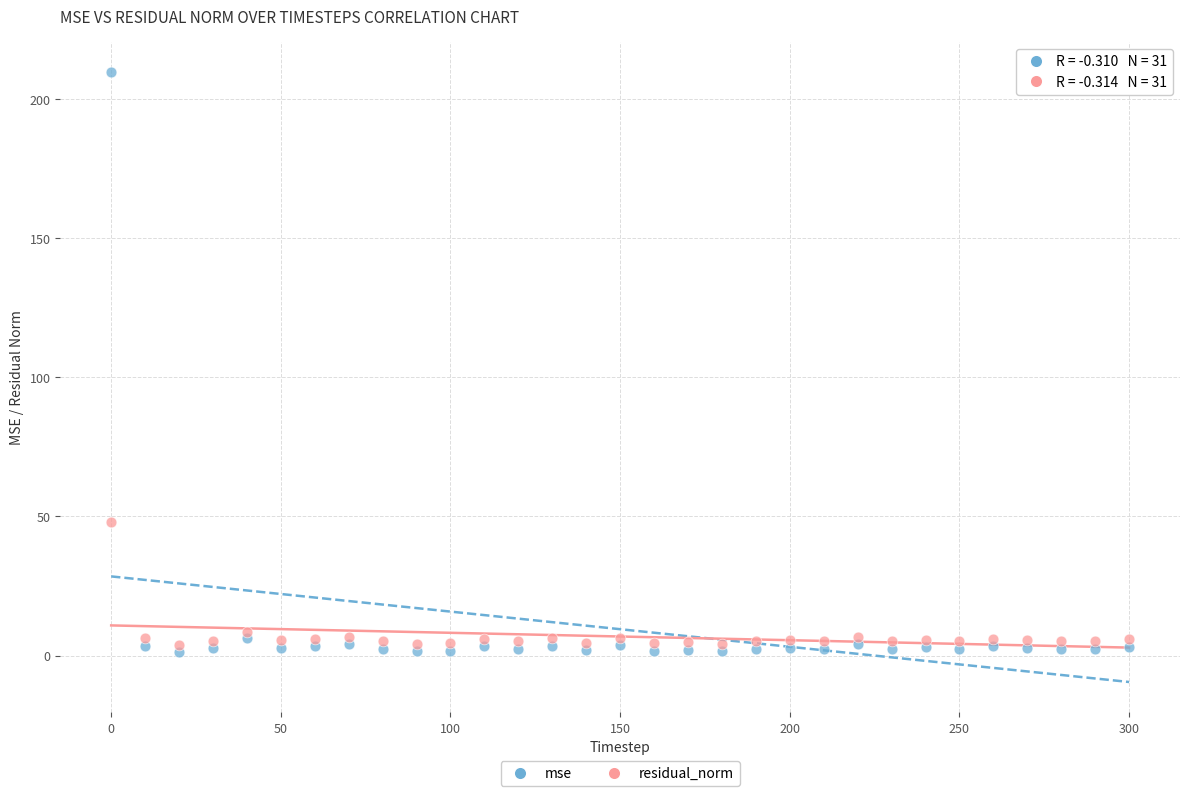

Which series contains the highest Y value?

mse